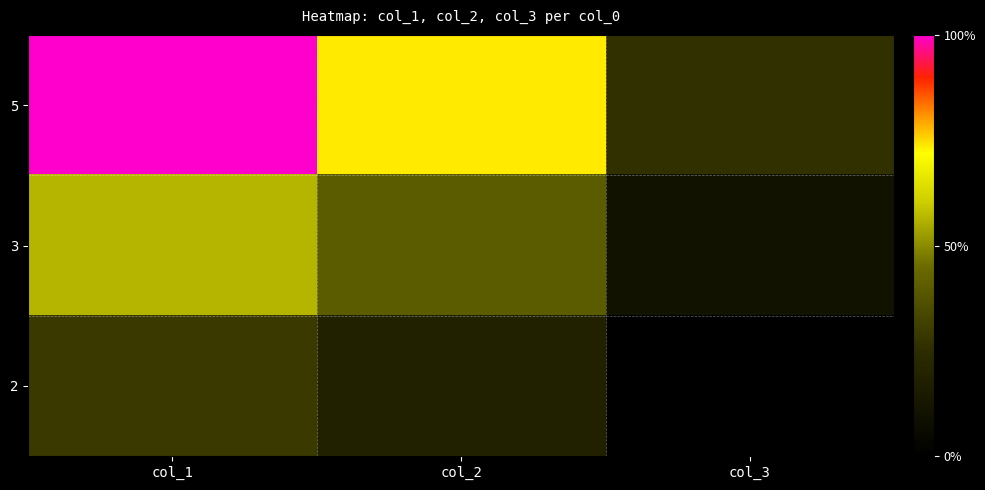

Rank the series by their maximum value, from lowest to highest.

2, 3, 5